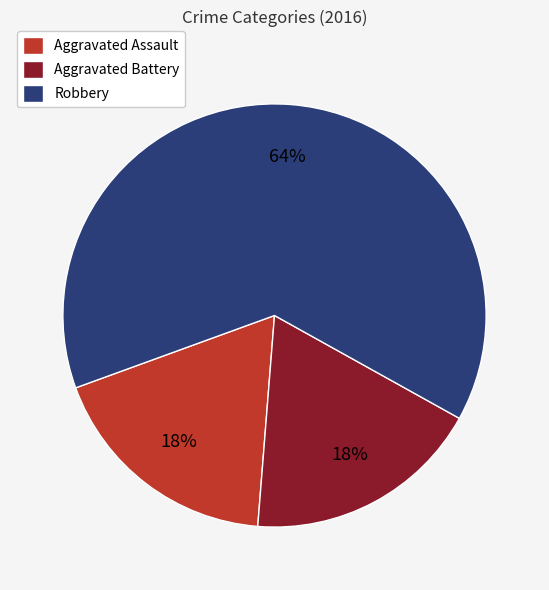

Do Aggravated Battery and Aggravated Assault together represent more than half of the pie?

No